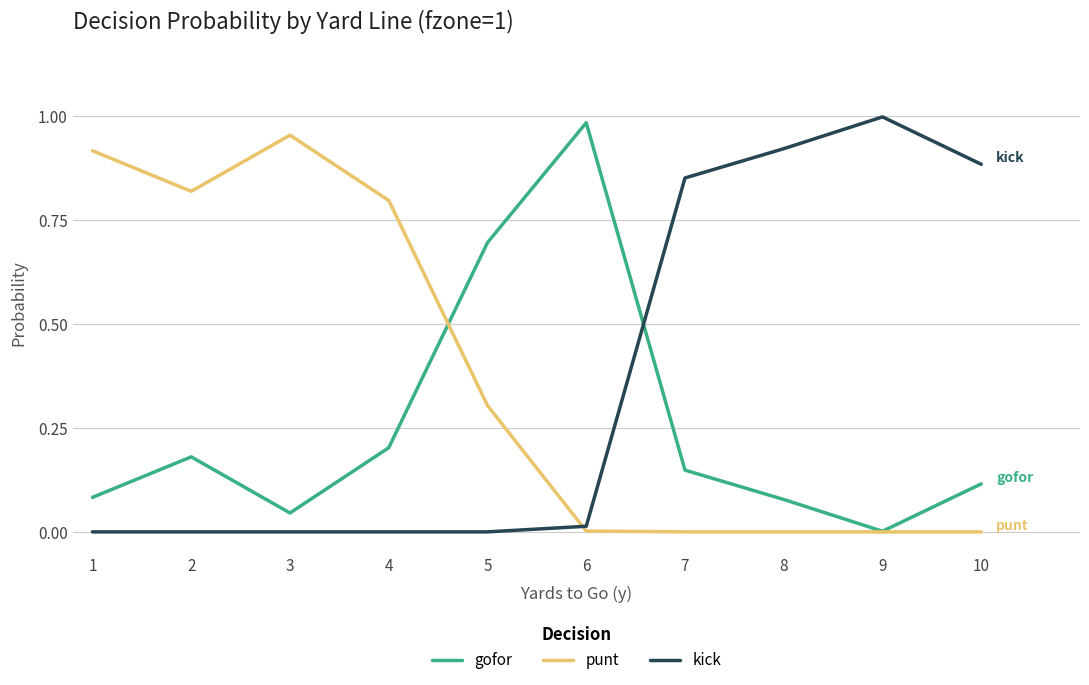

Where is the first local maximum for punt?

3